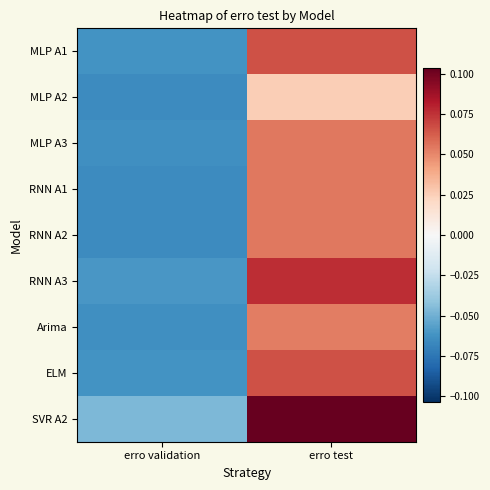

Reading left to right, list all the values displayed in this chart.

MLP A1: erro validation=-0.1	erro test=0.1
MLP A2: erro validation=-0.1	erro test=0.0
MLP A3: erro validation=-0.1	erro test=0.1
RNN A1: erro validation=-0.1	erro test=0.1
RNN A2: erro validation=-0.1	erro test=0.1
RNN A3: erro validation=-0.1	erro test=0.1
Arima: erro validation=-0.1	erro test=0.1
ELM: erro validation=-0.1	erro test=0.1
SVR A2: erro validation=-0.0	erro test=0.1